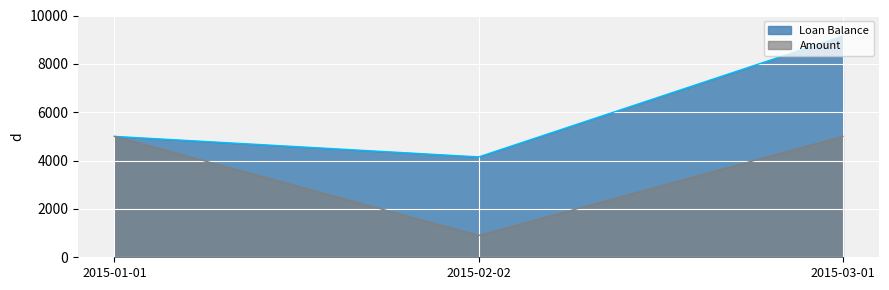

What is the label of the 1st point from the right?

2015-03-01